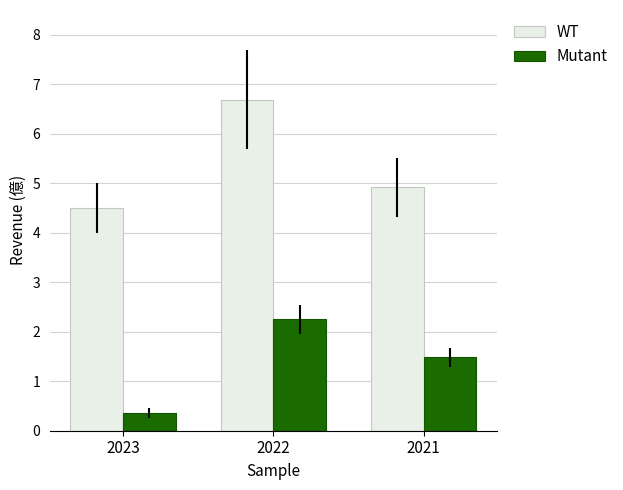

List the series in order of their overall mean, highest first.

WT, Mutant